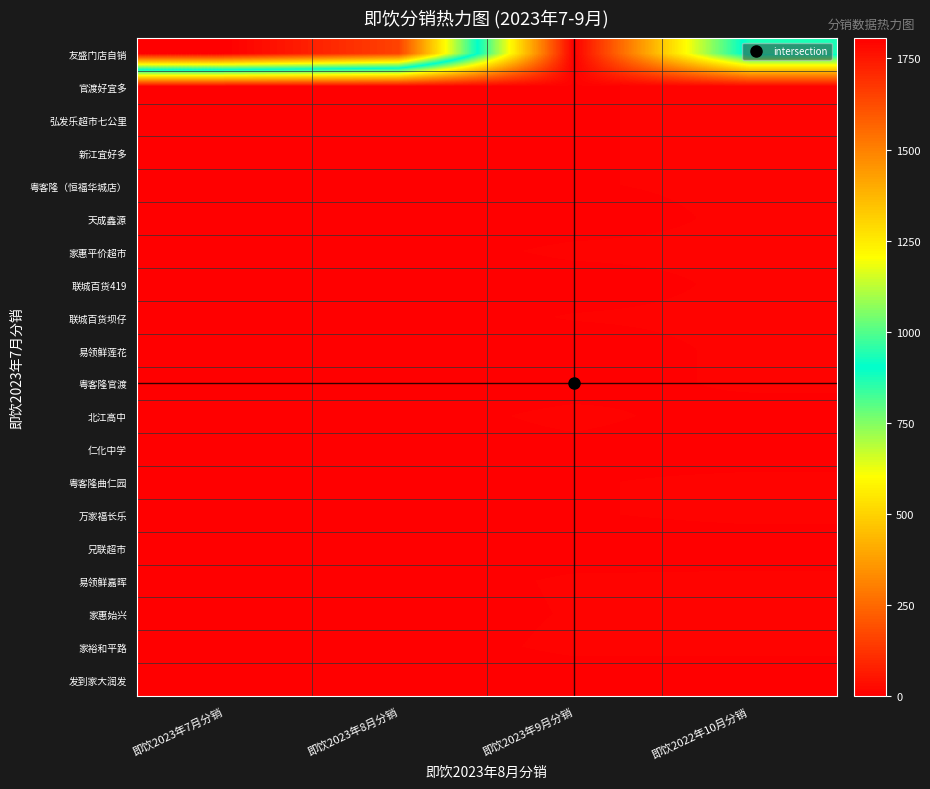

What is the spread (max minus min) of values at 即饮2022年10月分销?

935